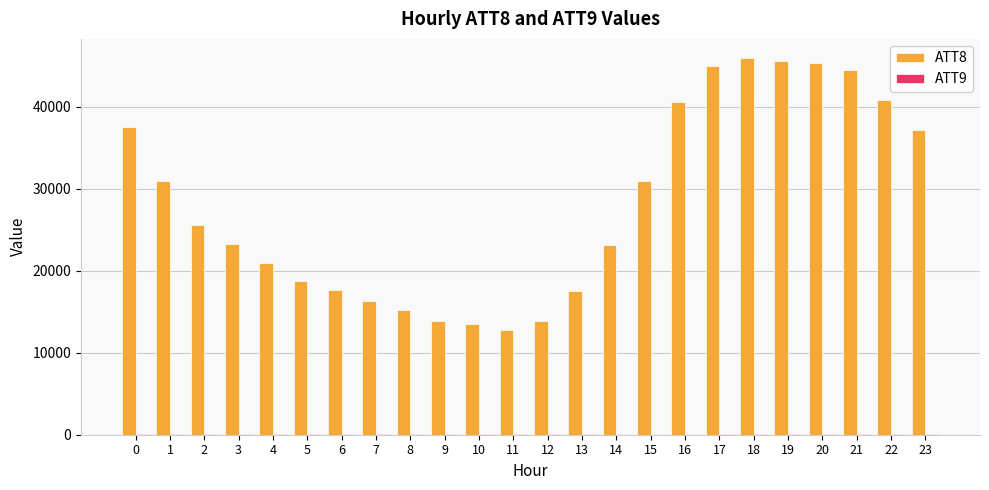

Which series has the largest total across all categories?

ATT8